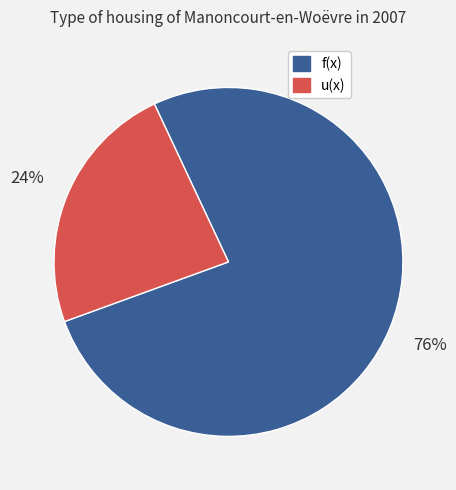

Which category accounts for the majority?

f(x)